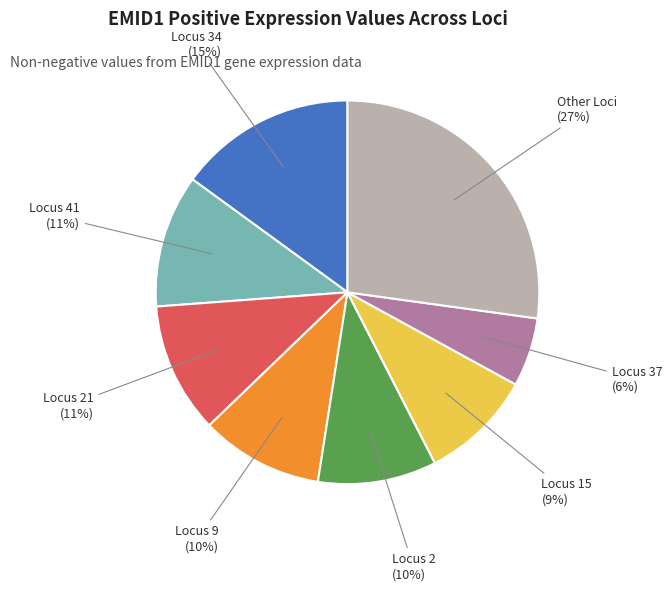

How many slices are in this pie chart?

8